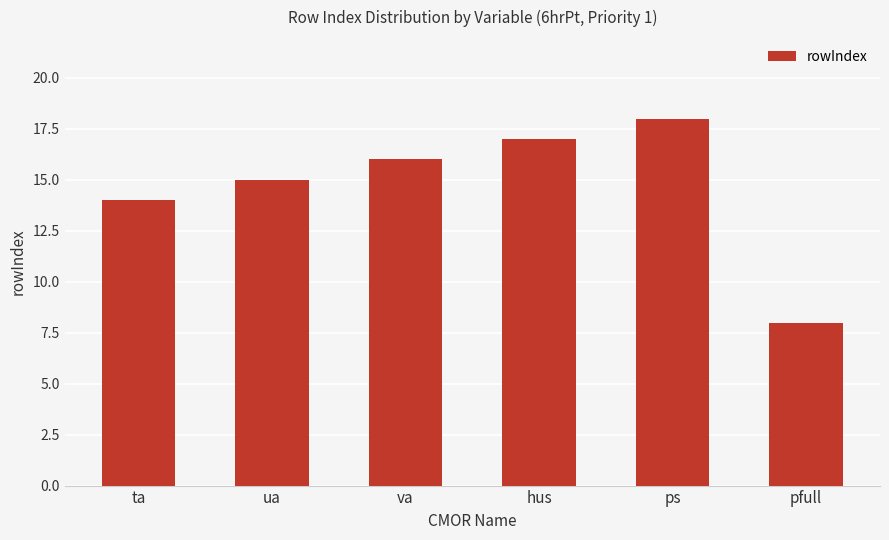

What is the value of the 6th bar from the left?

8